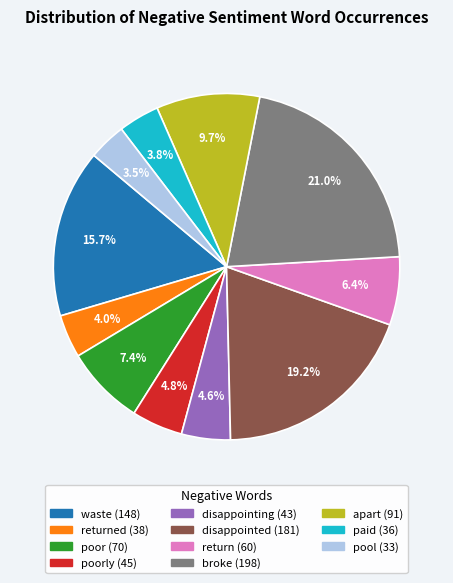

Is there any slice that represents more than half of the pie?

No